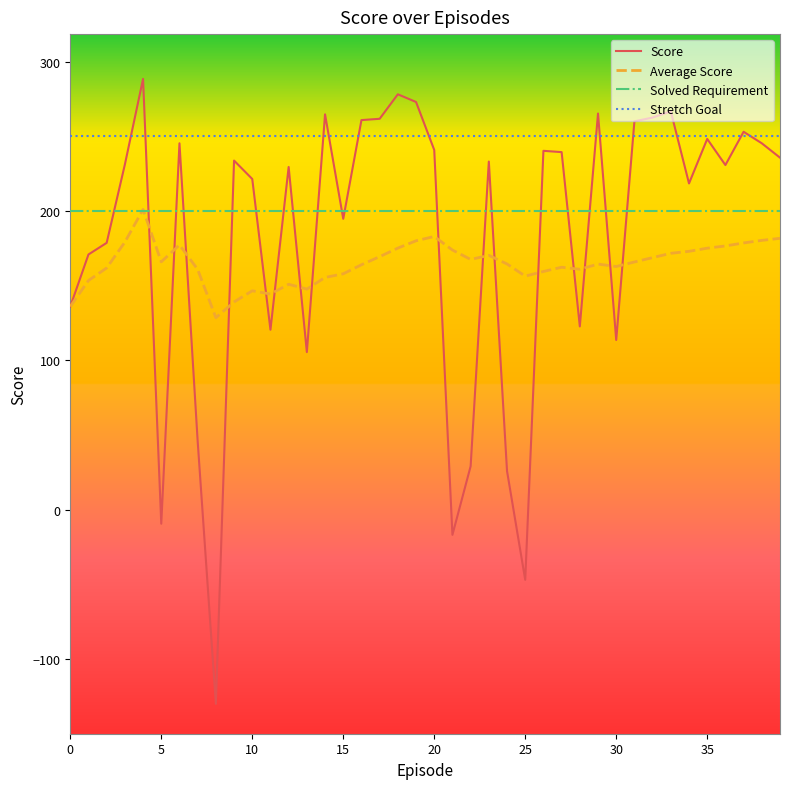

Which series has the largest range (max minus min)?

Score